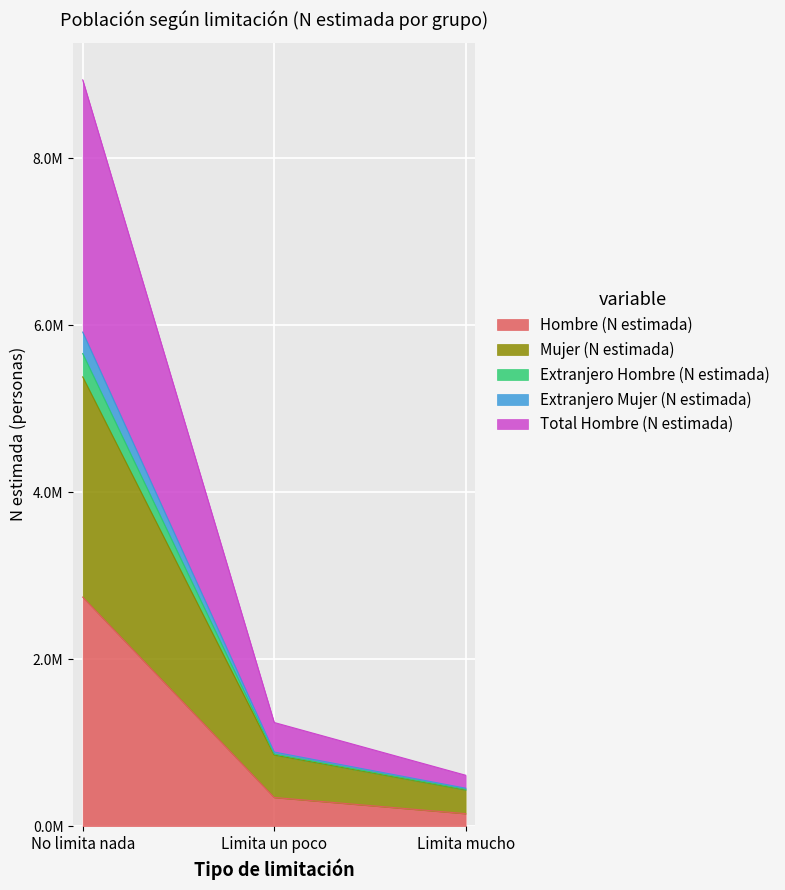

The Extranjero Mujer (N estimada) series shows 5915833 at No limita nada. True or false?

True